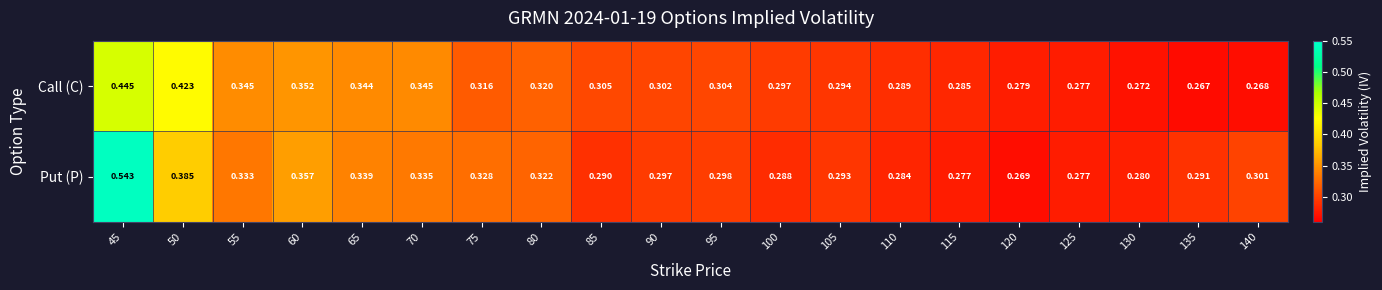

Which series has the largest range (max minus min)?

Put (P)